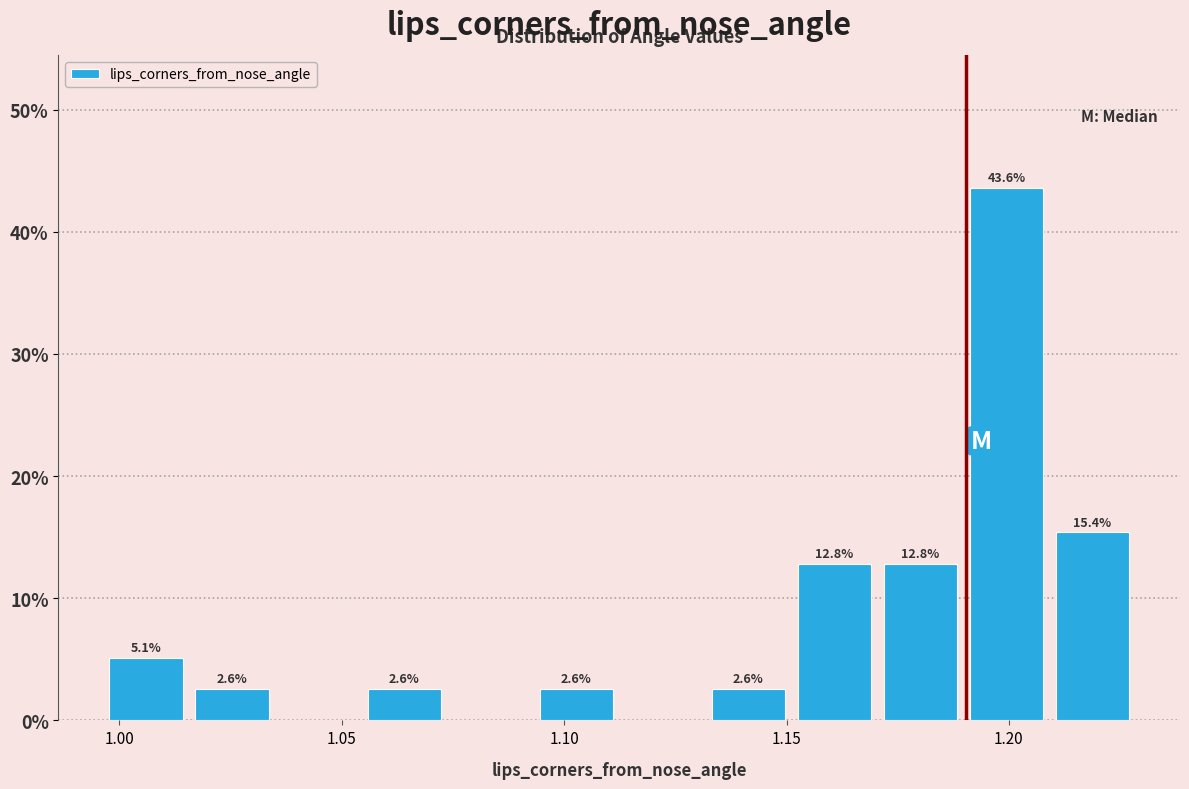

Read against the x-axis, roughly where is the centre of the tallest bar?

1.200